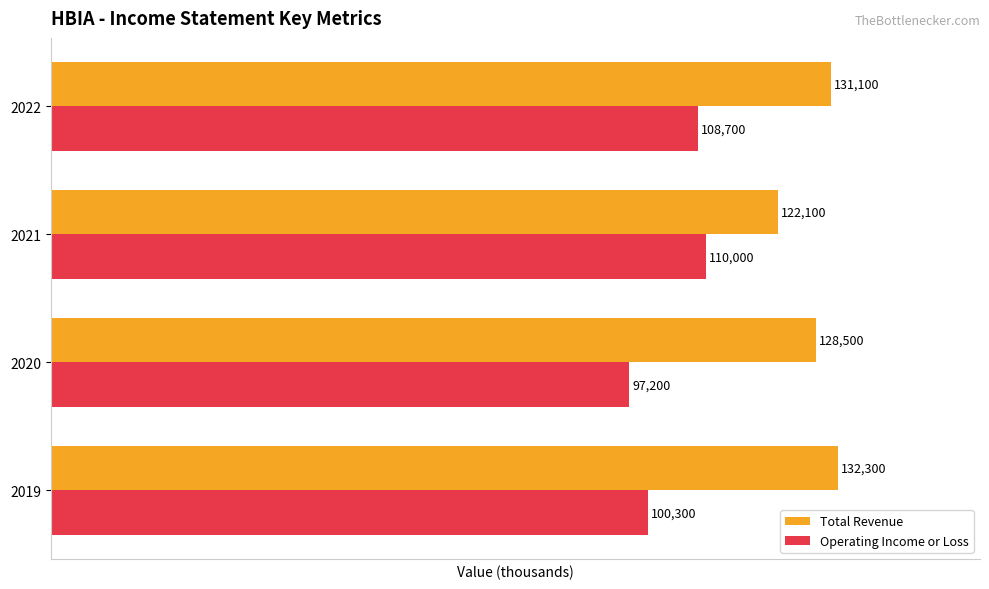

At which label is Operating Income or Loss closest to 103600?

2019